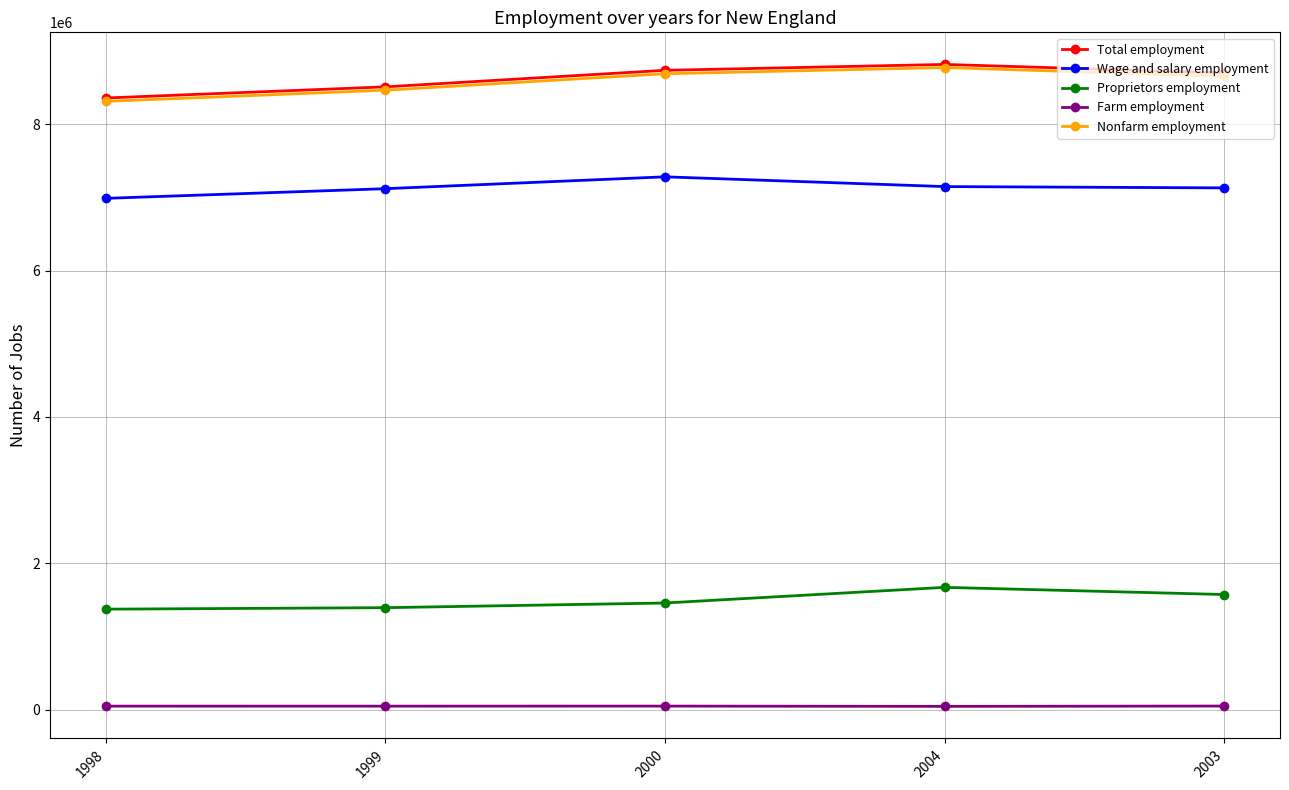

Is it true that Proprietors employment equals 1392272 at 1999?

True